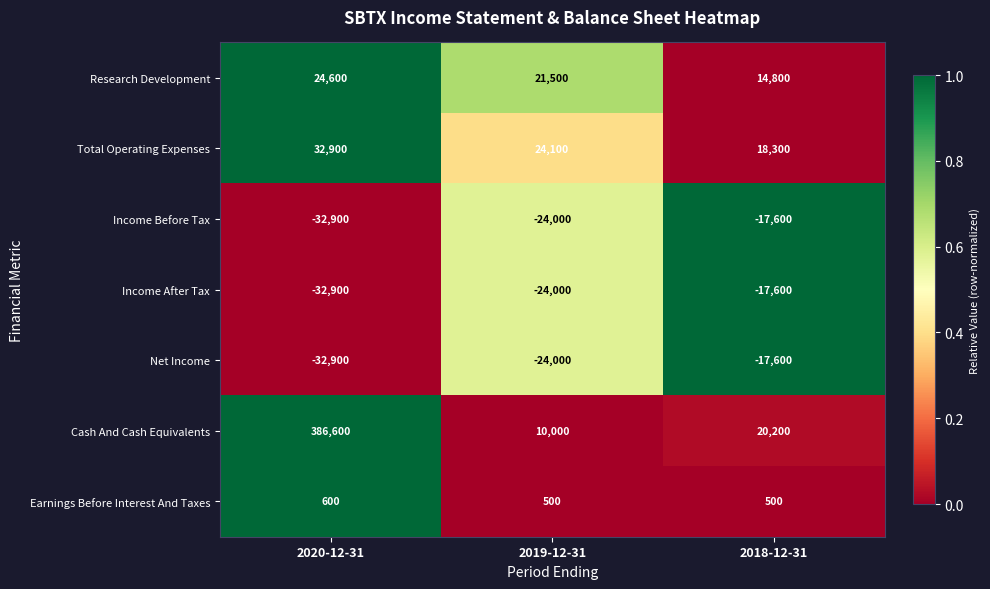

What is the average value of the Income Before Tax series?

-24833